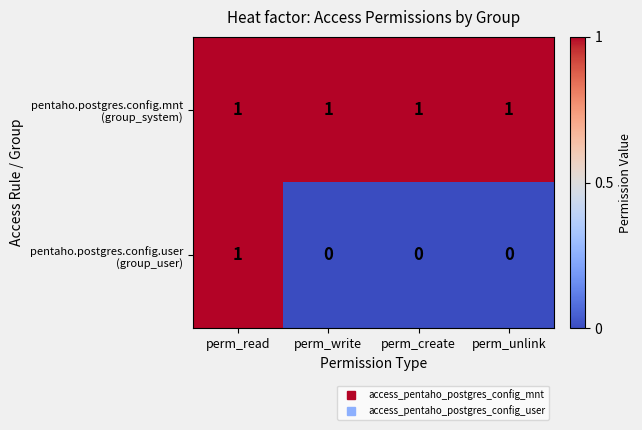

At how many categories does at least one series exceed 0?

4